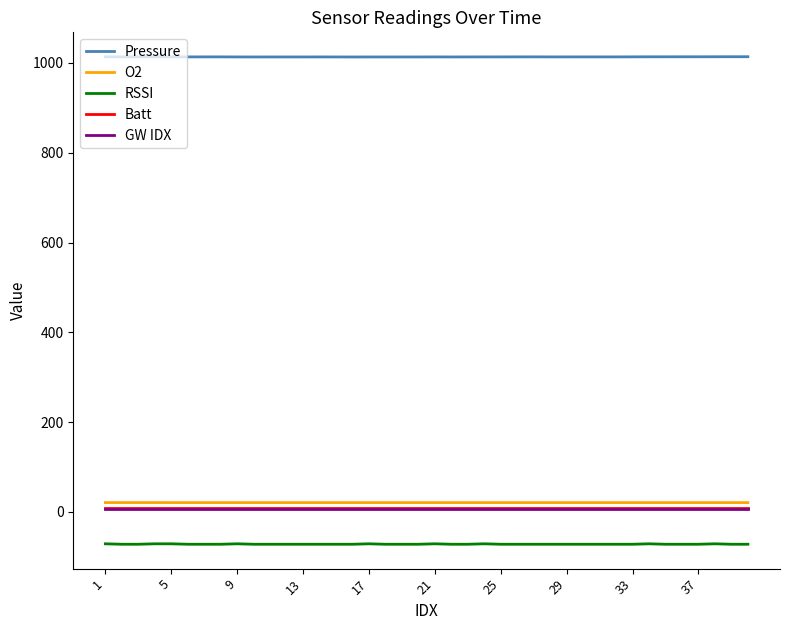

Which series has the largest total across all categories?

Pressure